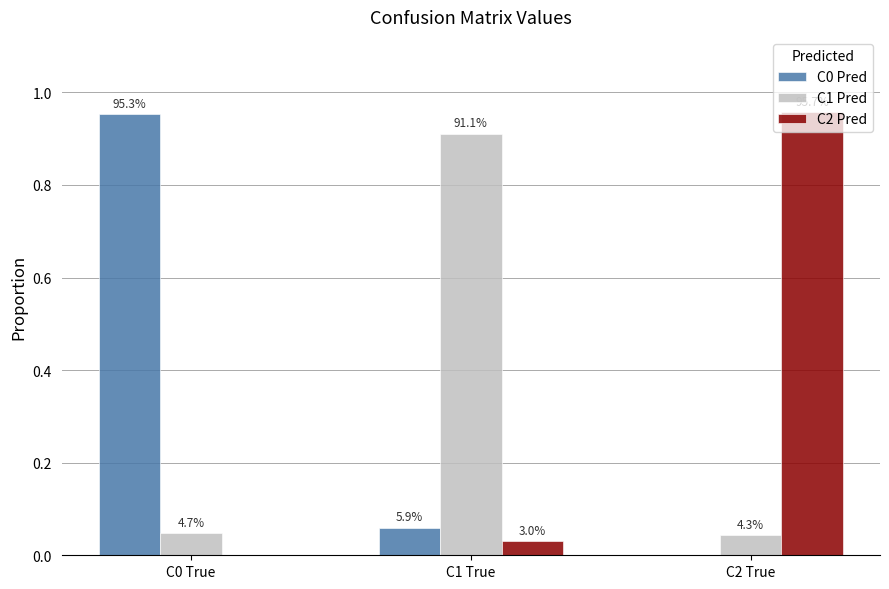

What is the label of the 1st bar from the left?

C0 True